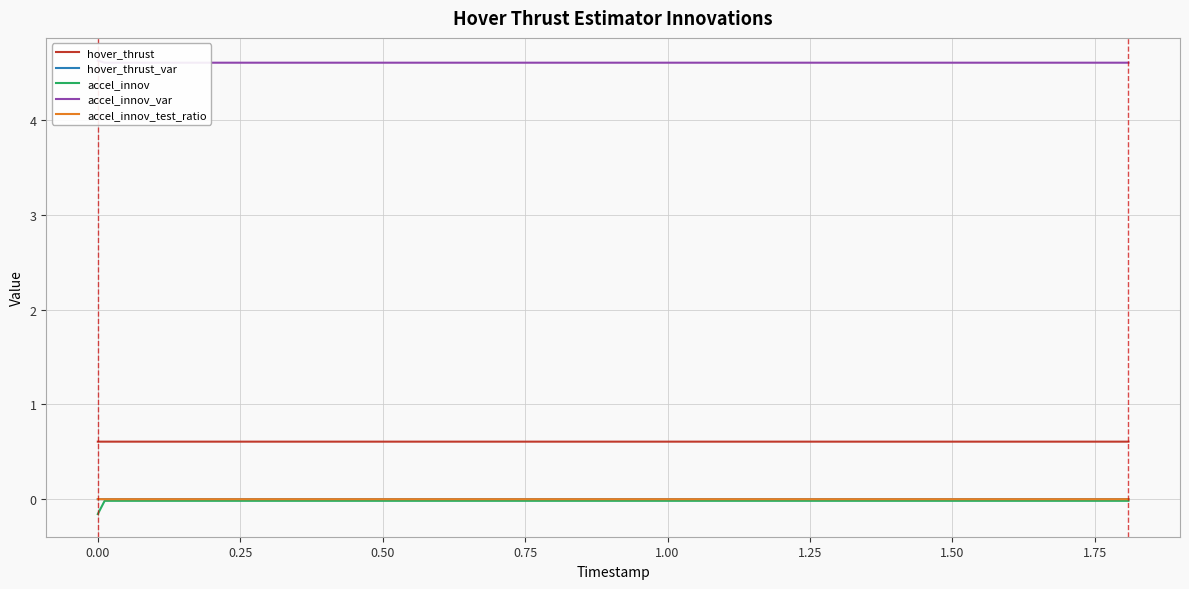

True or false: hover_thrust and hover_thrust_var cross at least once.

False